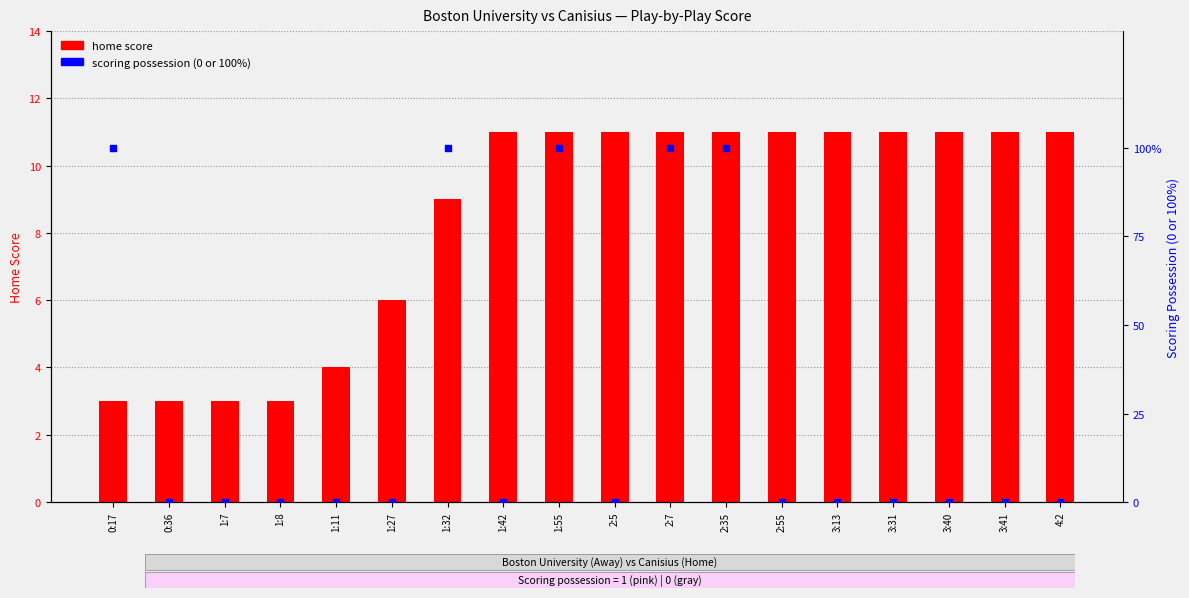

At how many categories does at least one series exceed 10?

13